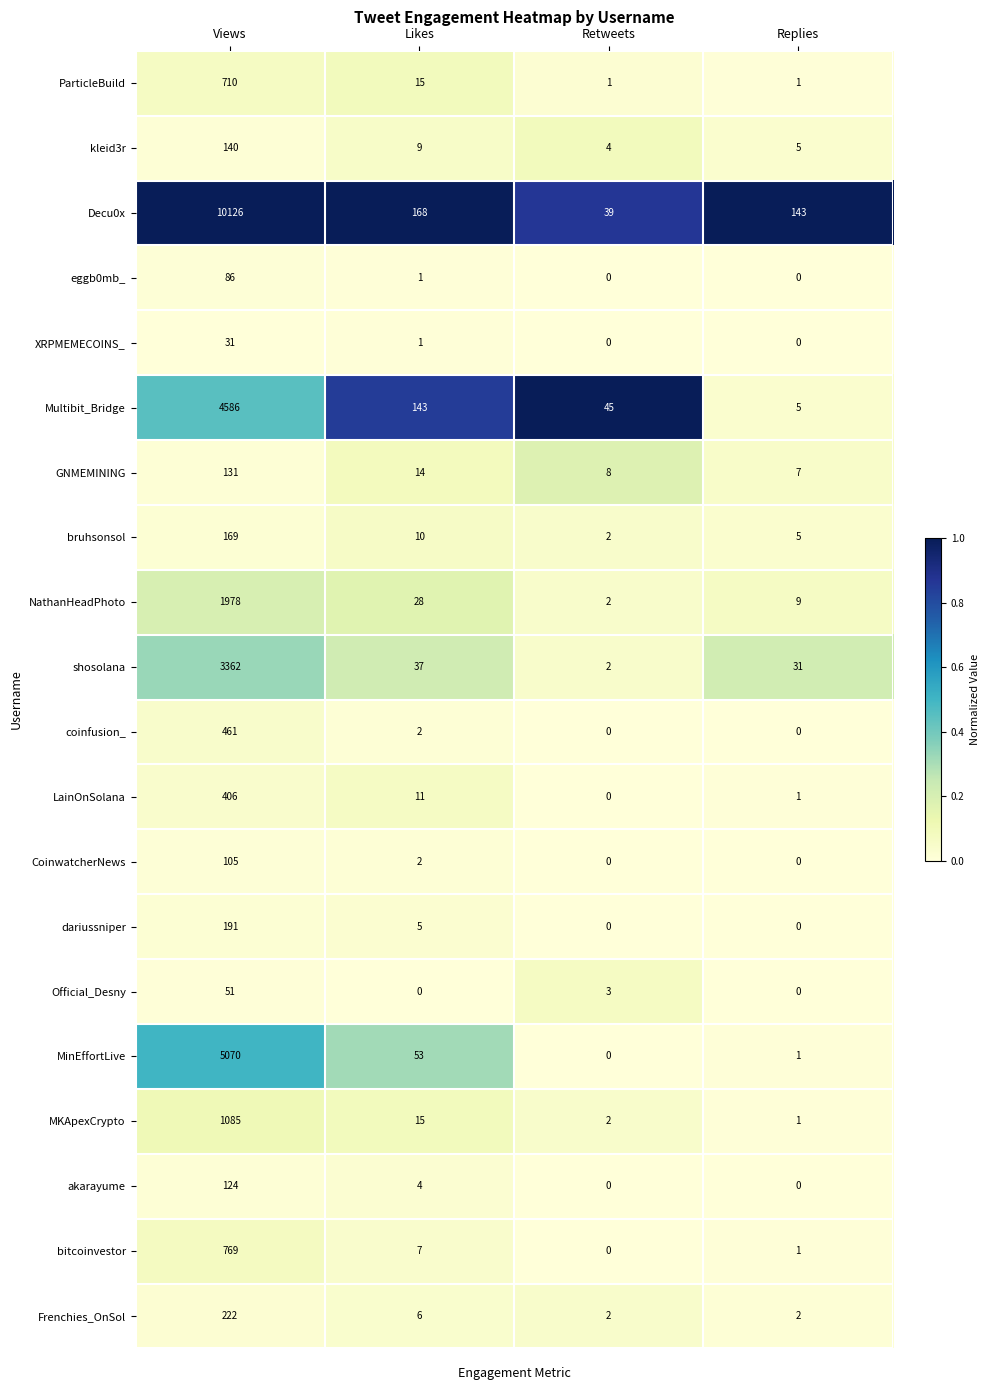

Where does the CoinwatcherNews series first go above 2?

Views